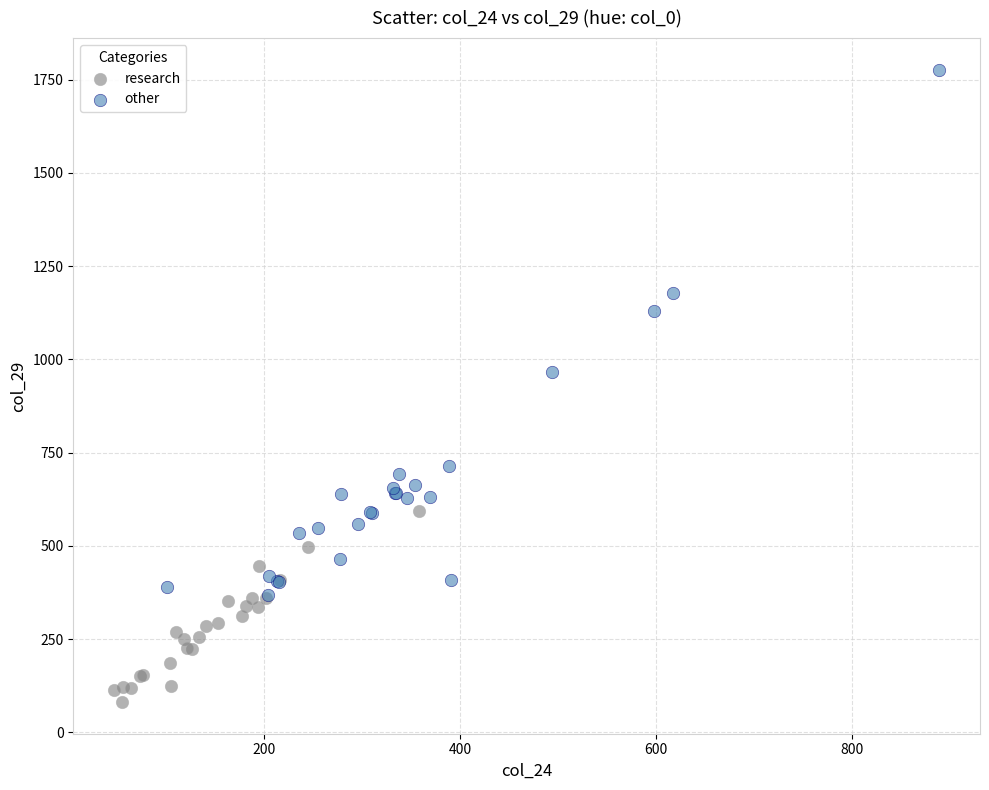

Which series has the largest Y range (max minus min)?

other